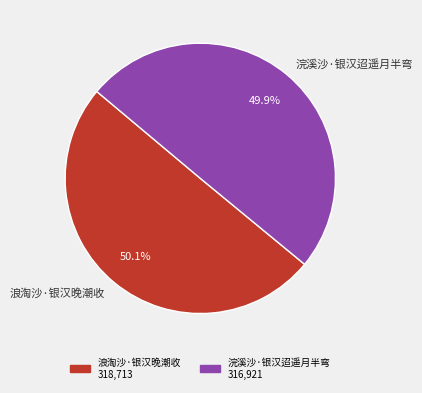

How many segments does this pie chart have?

2